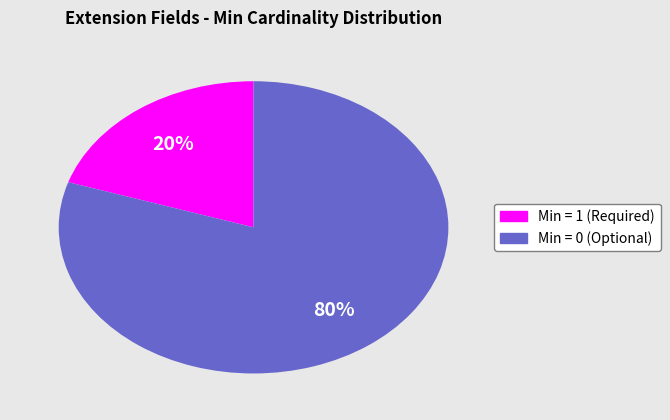

To the nearest percent, what is the difference between the largest and smallest slice percentages?

60%